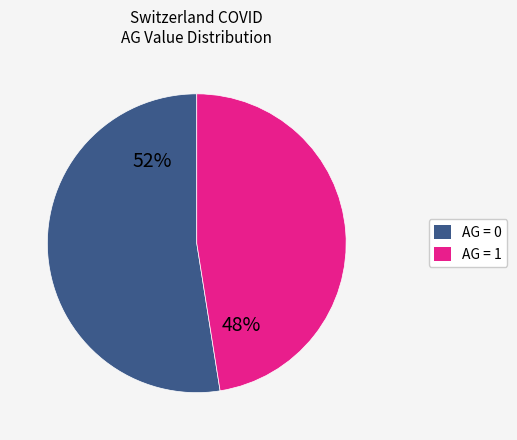

Count the number of slices in the pie.

2